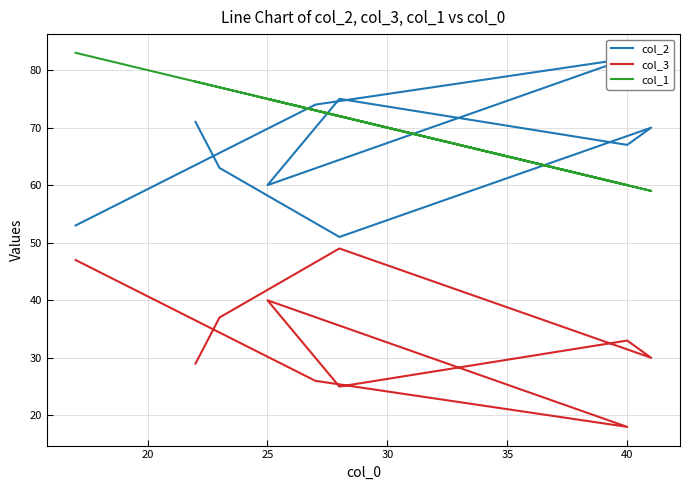

In col_2, how many points are higher than both neighbors (excluding endpoints)?

3